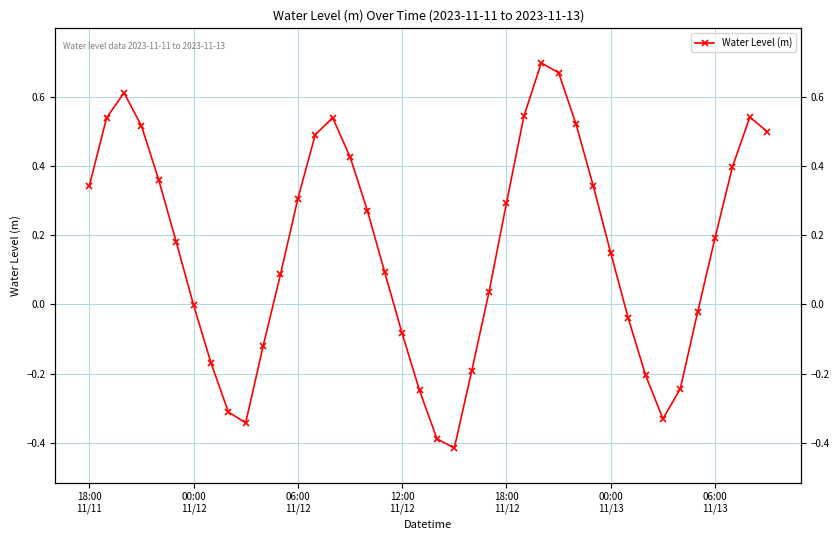

What is the sum of the values at 29 and 28?

0.9